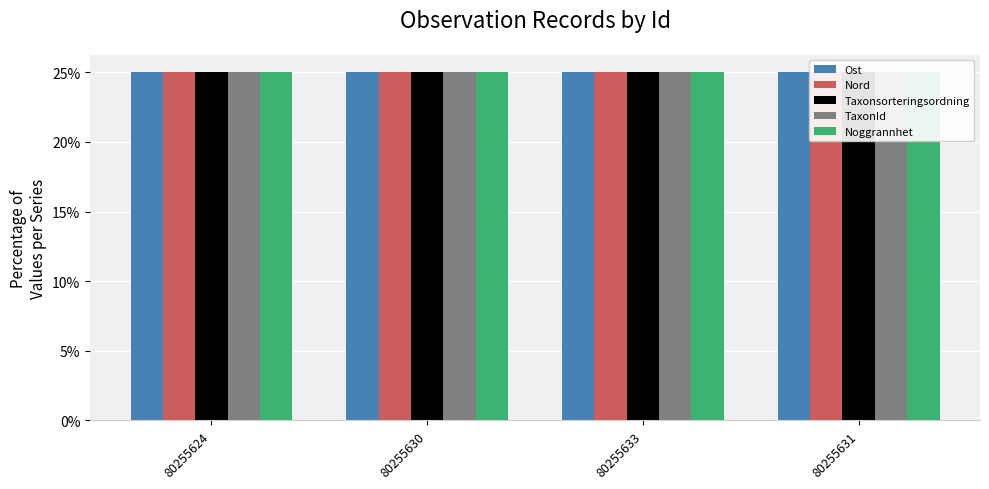

True or false: Nord has a value of 43.9 at 80255633.

False